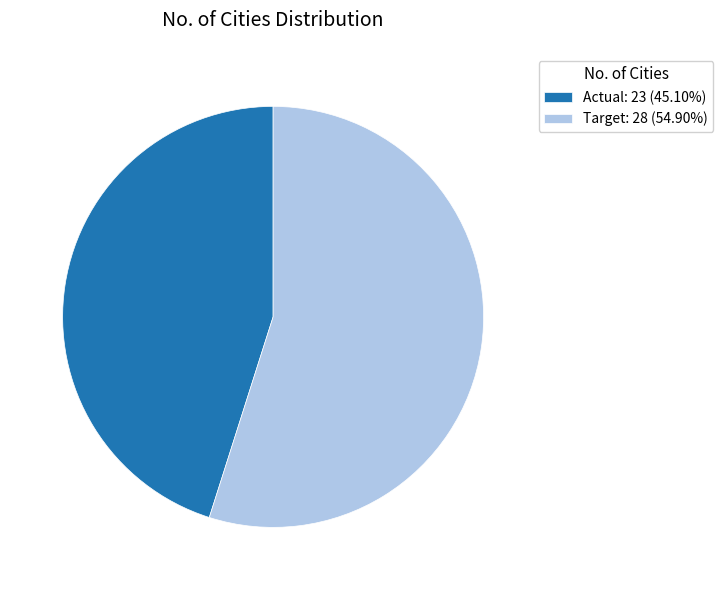

Is there a majority slice in this chart?

Yes